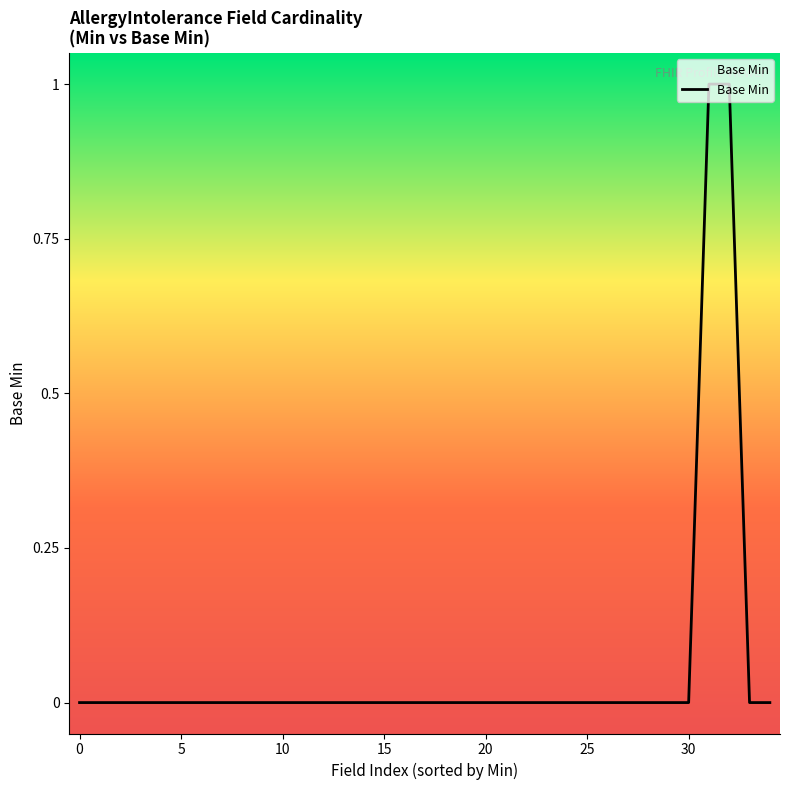

Reading left to right, what are all the values shown in this chart?

0	0	0	0	0	0	0	0	0	0	0	0	0	0	0	0	0	0	0	0	0	0	0	0	0	0	0	0	0	0	0	1	1	0	0